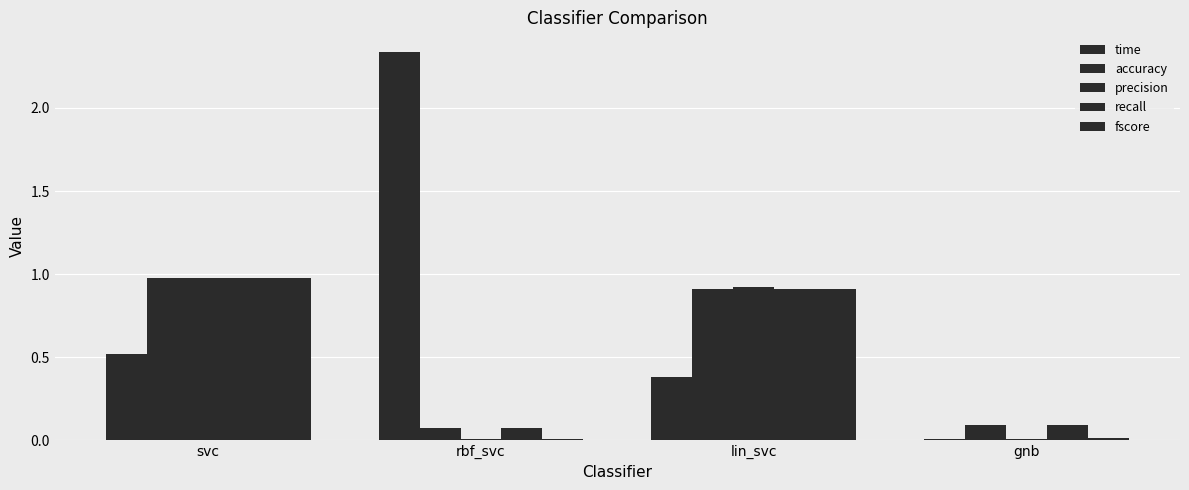

What is the difference between the maximum and minimum values in the precision series?

1.0